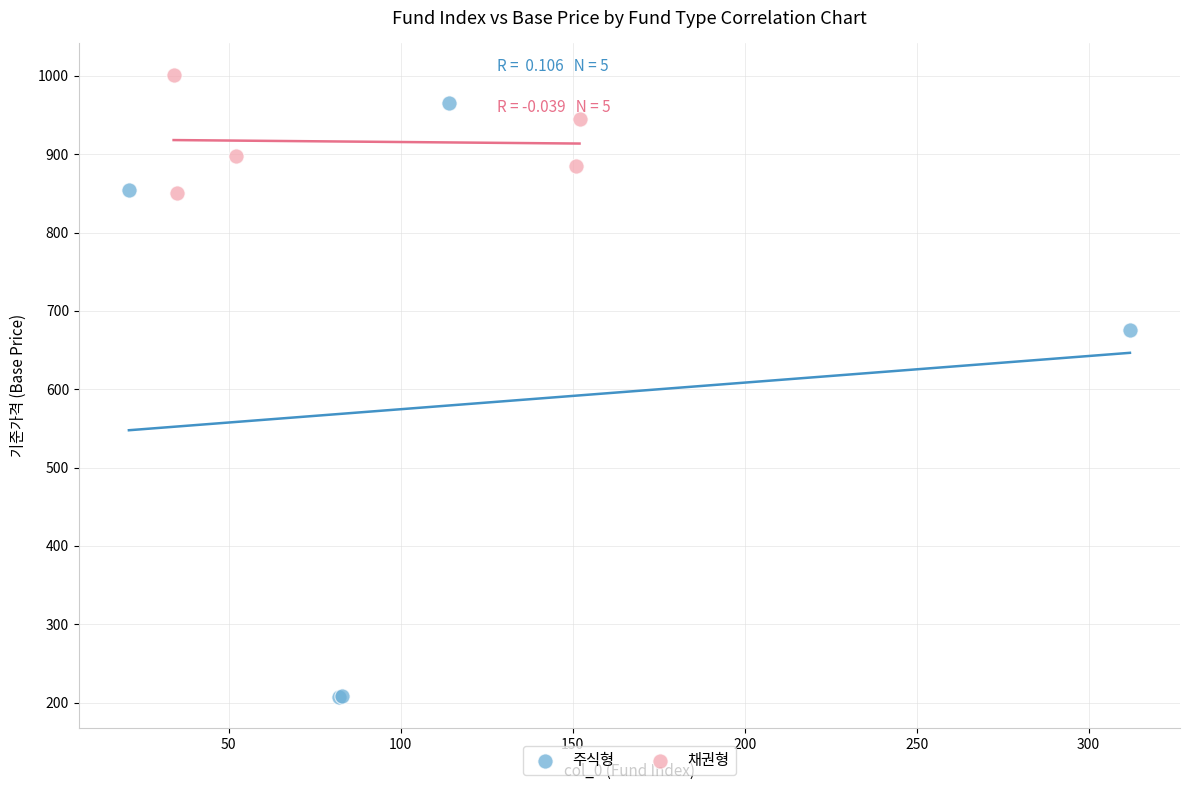

Which series has the largest Y range (max minus min)?

주식형